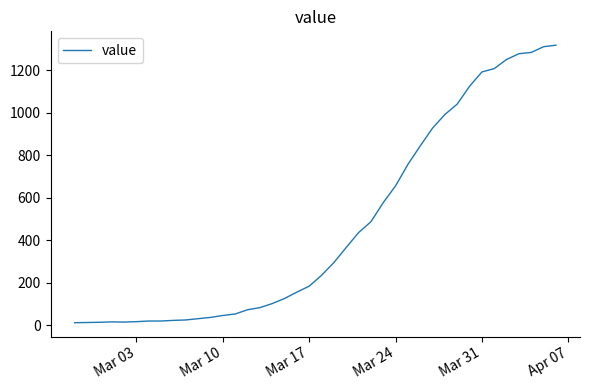

What is the maximum value shown in the chart?

1319